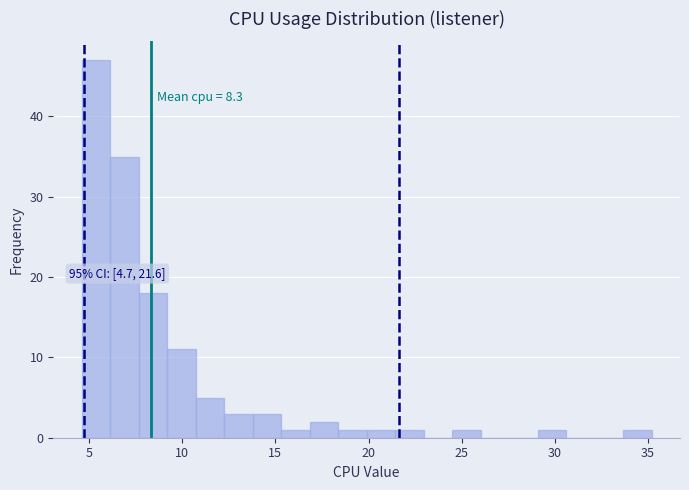

Read against the x-axis, roughly where is the centre of the tallest bar?

5.5